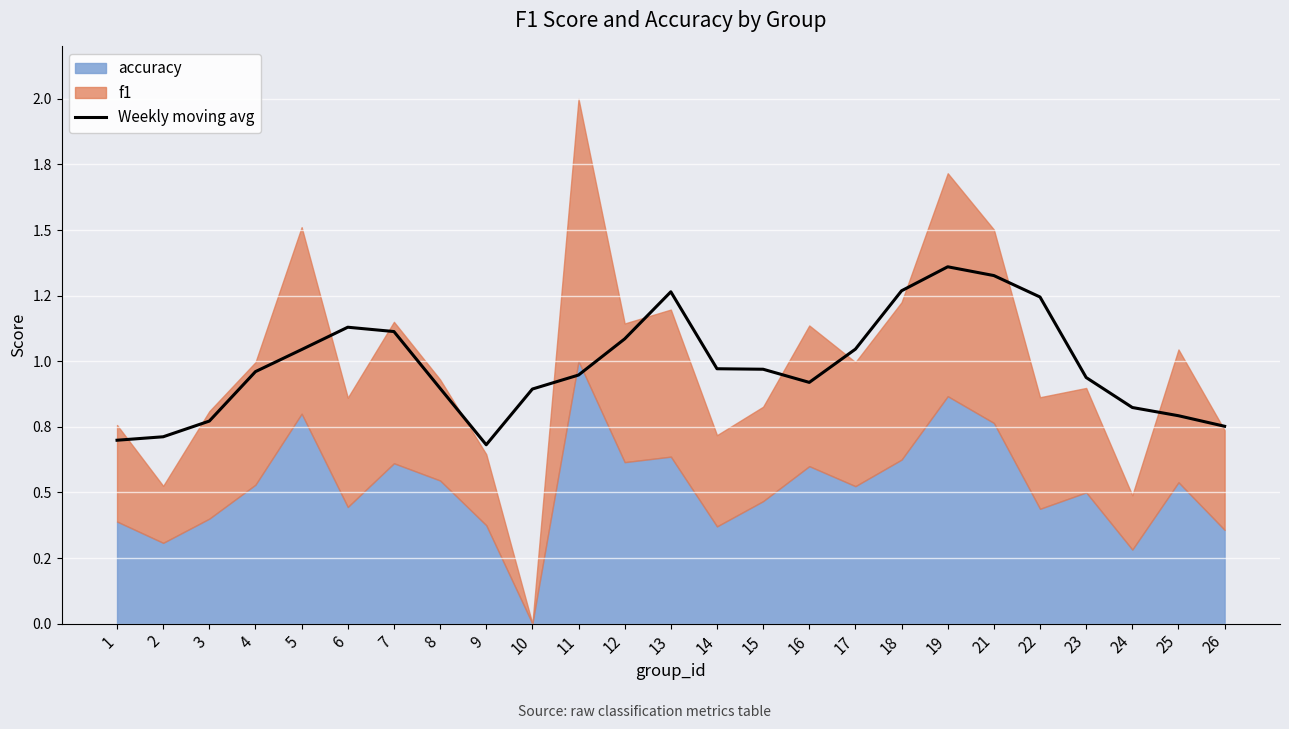

The value at 26 is 0.8. True or false?

True